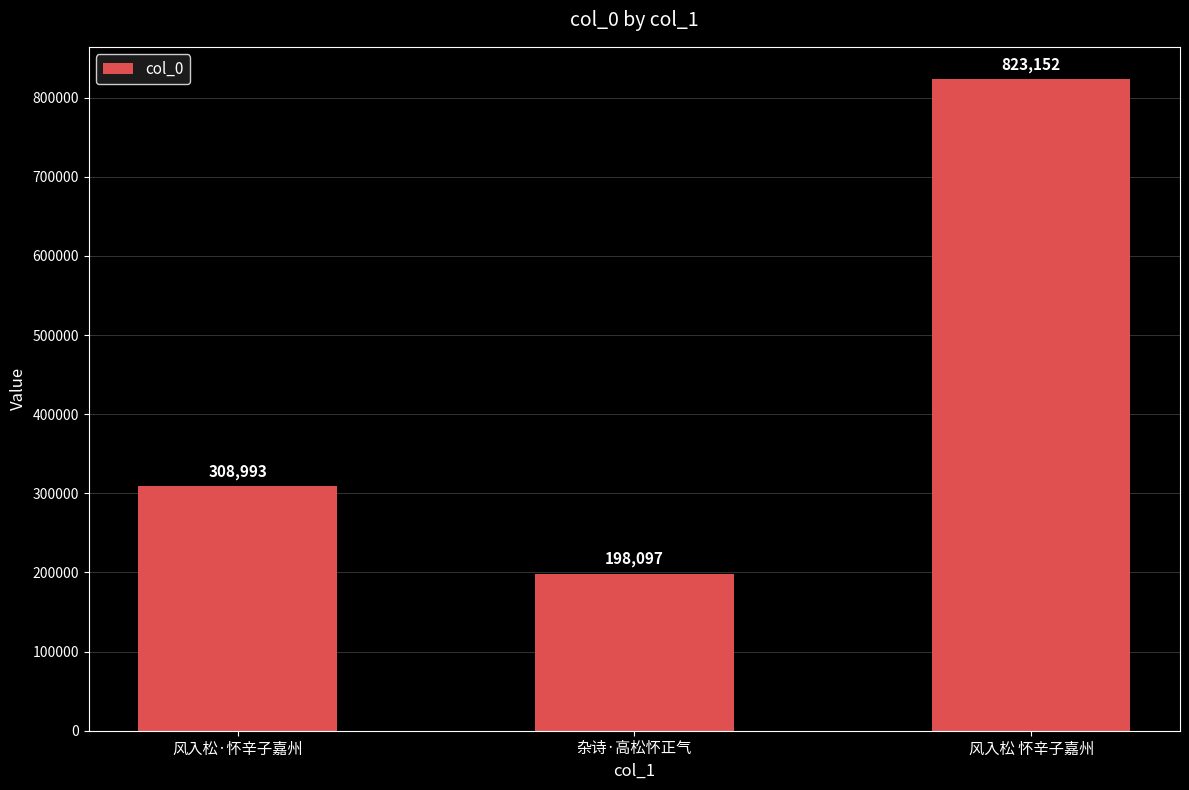

Reading left to right, extract all data points from this chart.

风入松·怀辛子嘉州=308993	杂诗·高松怀正气=198097	风入松 怀辛子嘉州=823152